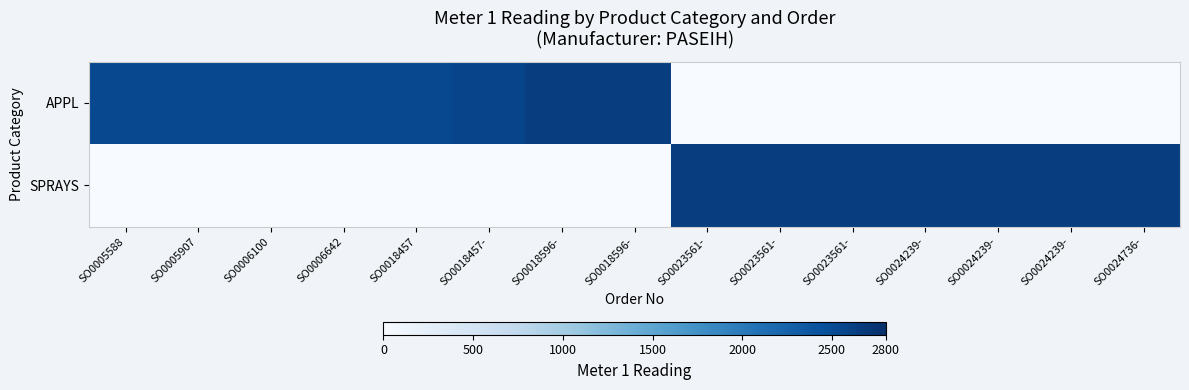

Reading left to right, transcribe all the data shown in this chart.

APPL: SO0005588=2531.1	SO0005907=2531.1	SO0006100=2531.1	SO0006642=2531.1	SO0018457=2531.1	SO0018457-=2579.2	SO0018596-=2641.9	SO0018596-=2641.9	SO0023561-=0.0	SO0023561-=0.0	SO0023561-=0.0	SO0024239-=0.0	SO0024239-=0.0	SO0024239-=0.0	SO0024736-=0.0
SPRAYS: SO0005588=0.0	SO0005907=0.0	SO0006100=0.0	SO0006642=0.0	SO0018457=0.0	SO0018457-=0.0	SO0018596-=0.0	SO0018596-=0.0	SO0023561-=2641.9	SO0023561-=2641.9	SO0023561-=2641.9	SO0024239-=2641.9	SO0024239-=2641.9	SO0024239-=2641.9	SO0024736-=2641.9